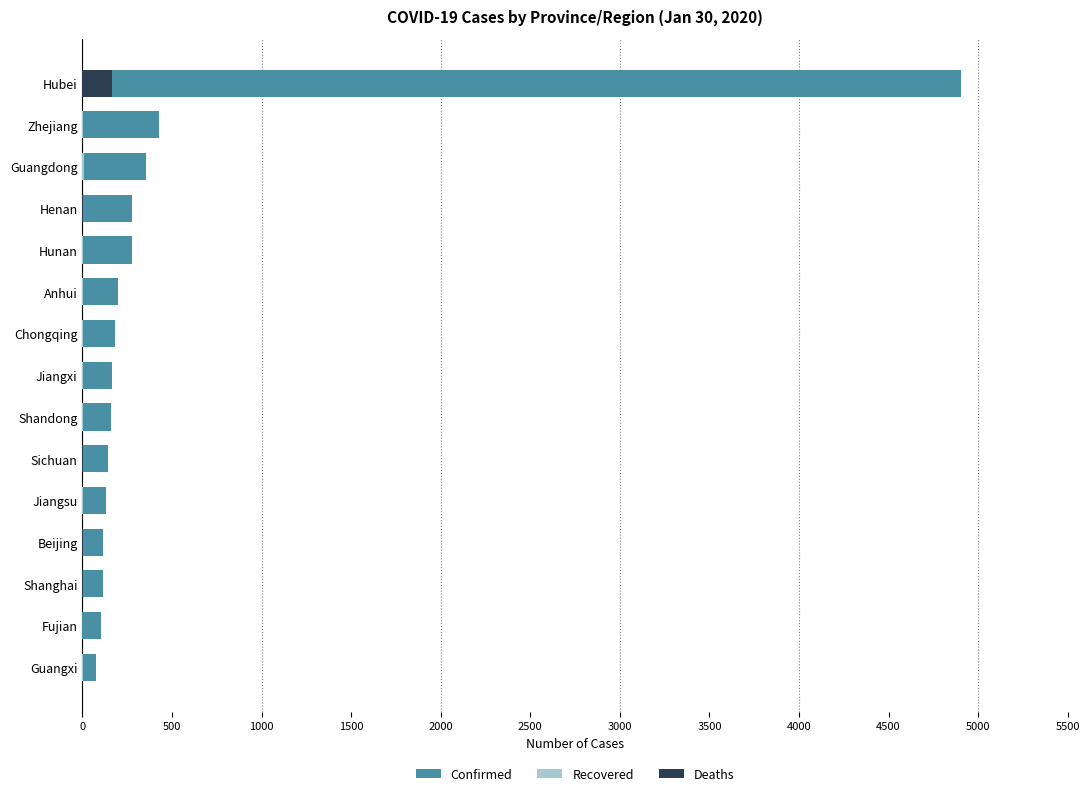

Count the number of categories in the chart.

15